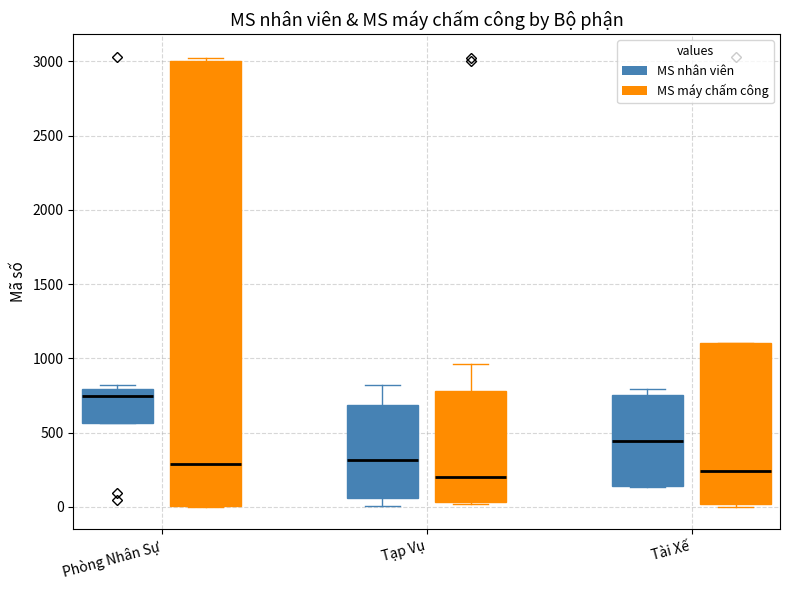

Reading left to right, transcribe this box plot: for each box, give where its median line is, the range the box spans, and where its two whiskers end, as read against the y-axis. The values are not printed on the chart, so give them approximately, as read against the axis.

Phòng Nhân Sự (MS nhân viên): median 750, box 550 to 800, whiskers 550 to 800 (just above the box's upper edge)
Phòng Nhân Sự (MS máy chấm công): median 300, box 0 to 3000, whiskers 0 to 3000 (just above the box's upper edge)
Tạp Vụ (MS nhân viên): median 300, box 50 to 700, whiskers 0 to 800
Tạp Vụ (MS máy chấm công): median 200, box 50 to 800, whiskers 0 to 950
Tài Xế (MS nhân viên): median 450, box 150 to 750, whiskers 150 to 800
Tài Xế (MS máy chấm công): median 250, box 0 to 1100, whiskers 0 (just below the box's lower edge) to 1100